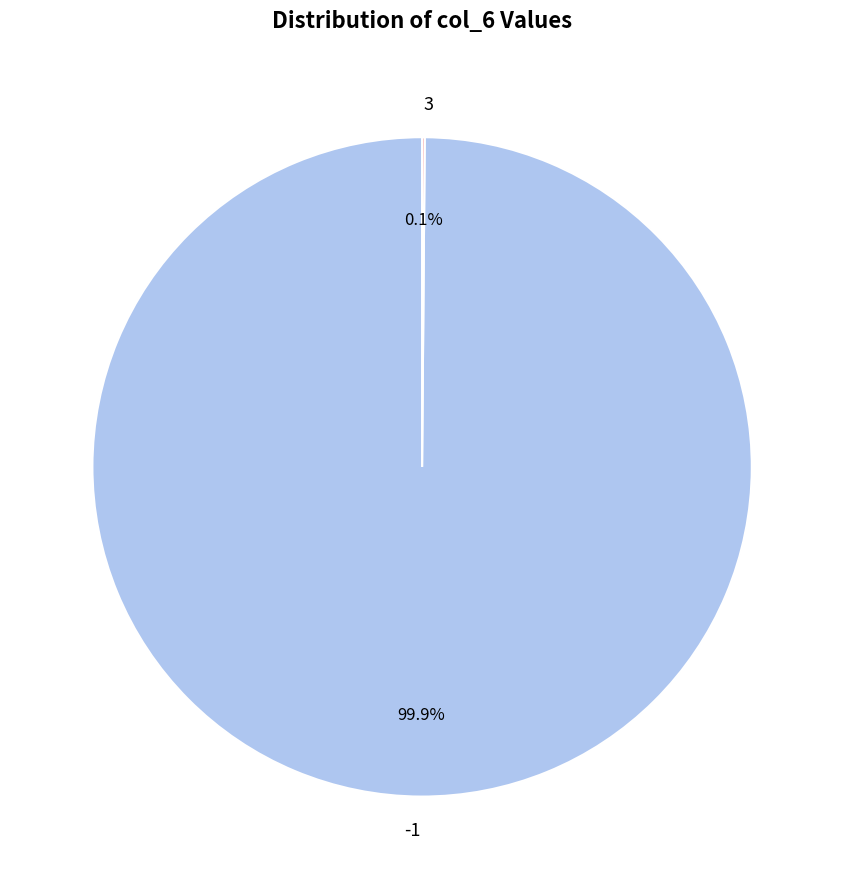

Is there a majority slice in this chart?

Yes